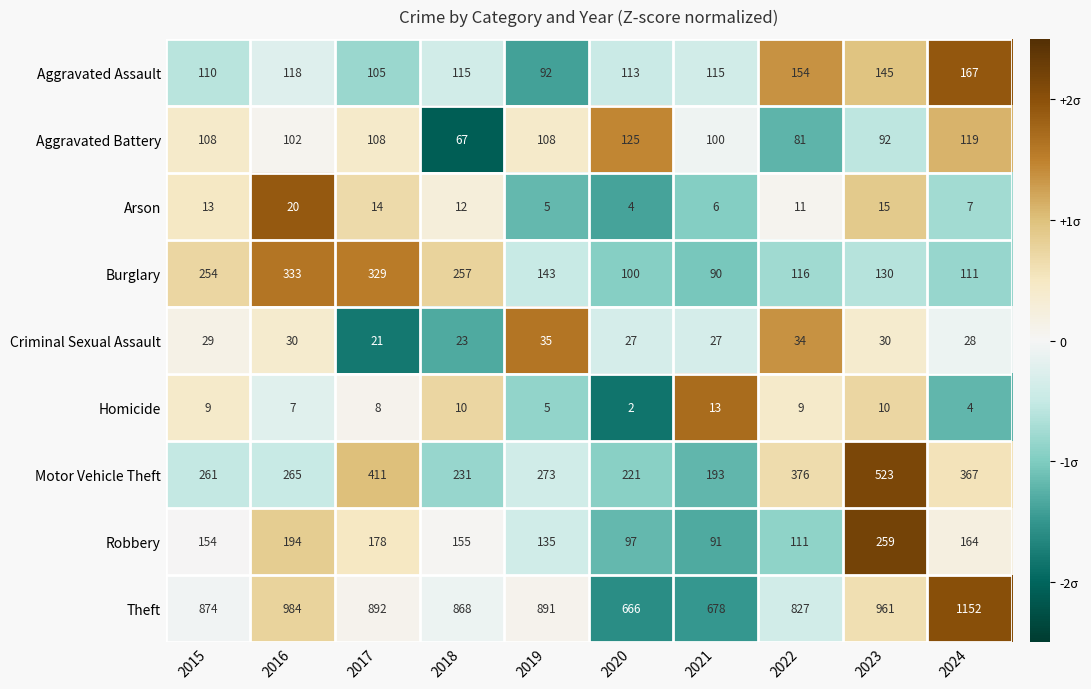

Which series has the widest spread of values?

Theft